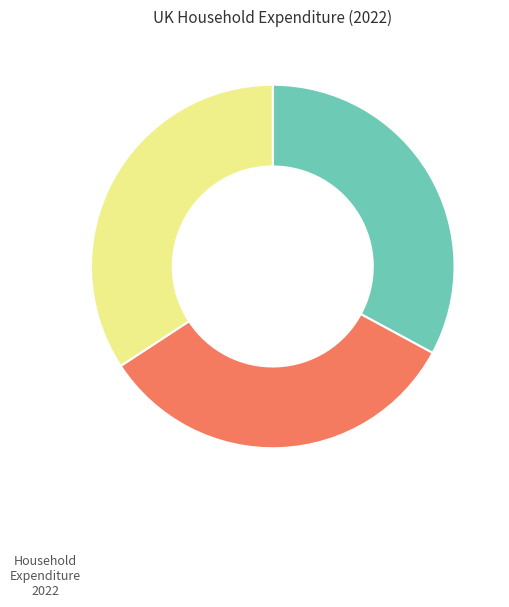

Is there any slice that represents more than half of the pie?

No